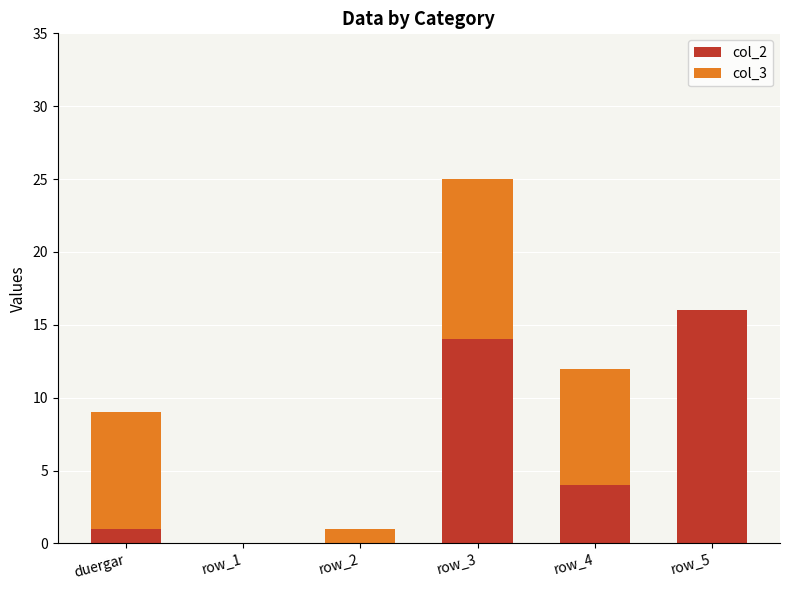

Are the bars grouped side by side (vs. stacked)?

No